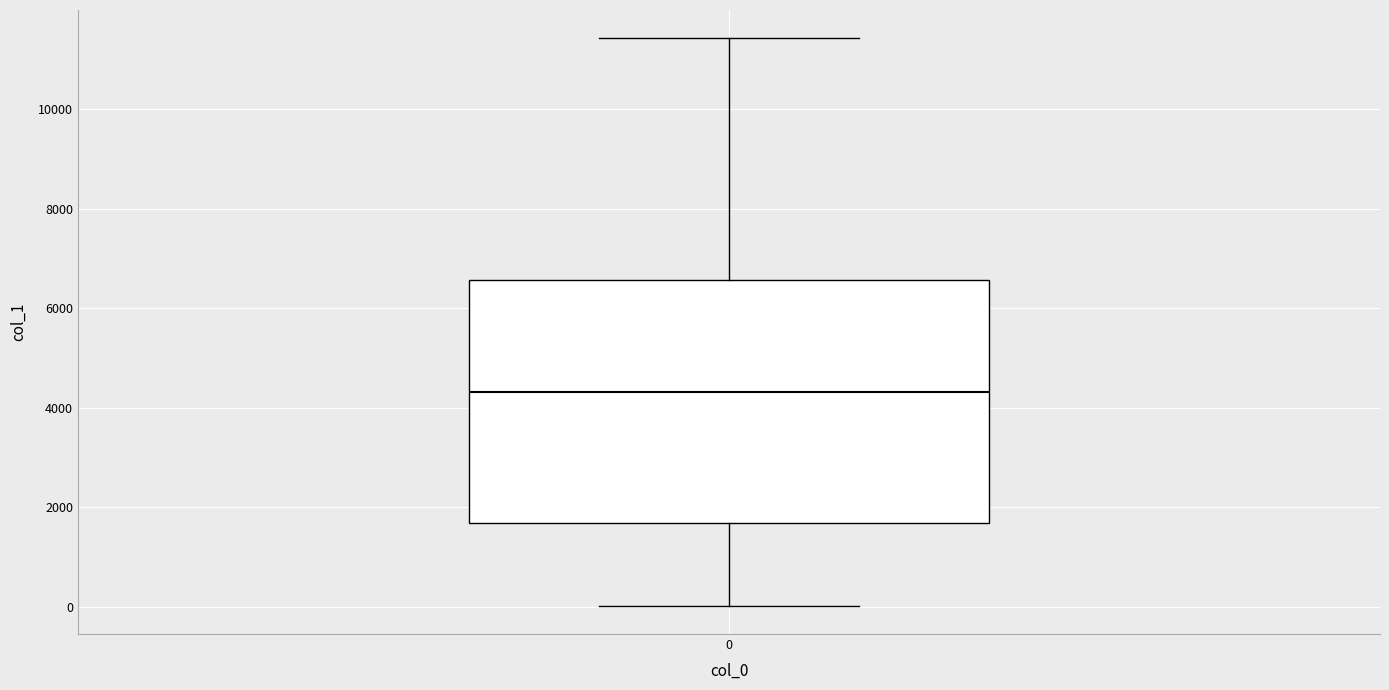

Transcribe this box plot: give where the median line is, the range the box spans, and where the two whiskers end, as read against the y-axis. The values are not printed on the chart, so give them approximately, as read against the axis.

median 4400, box 1600 to 6600, whiskers 0 to 11400